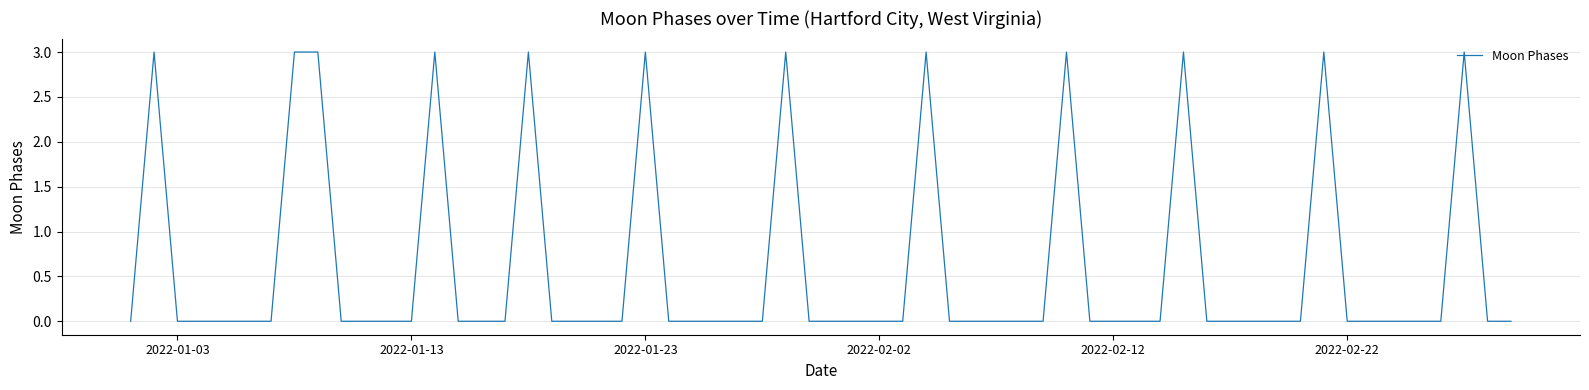

Does the chart have visible grid lines?

Yes